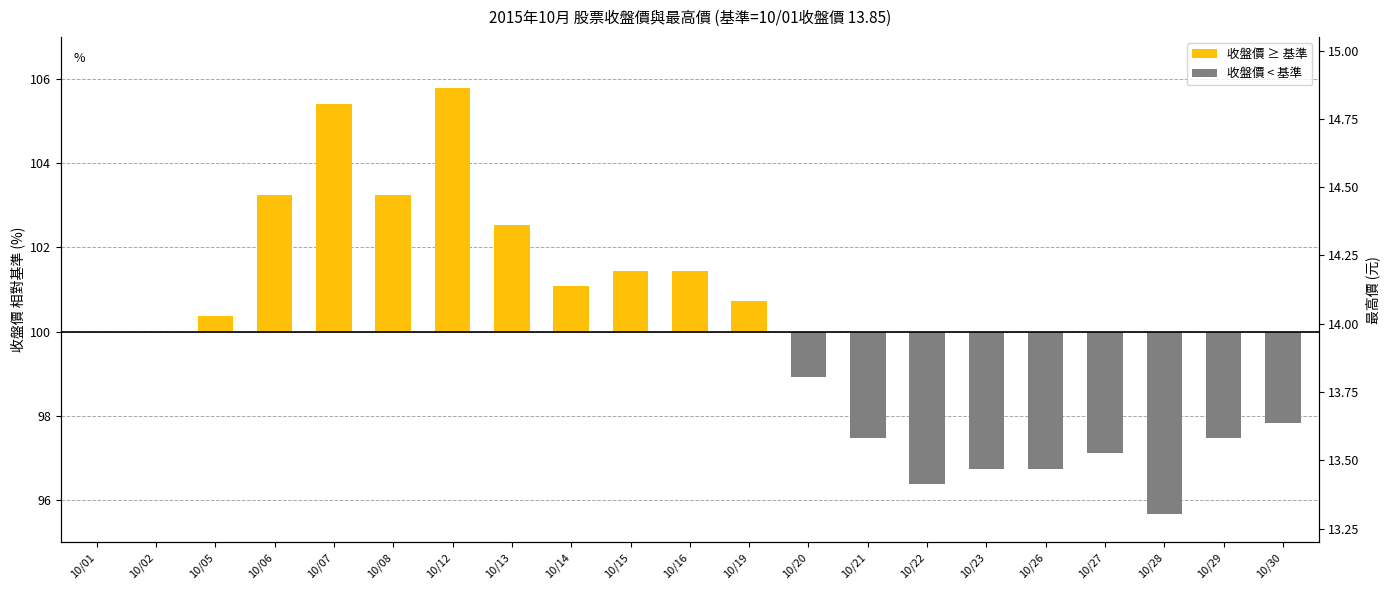

The chart shows a value of 13.5 at 10/28. True or false?

True